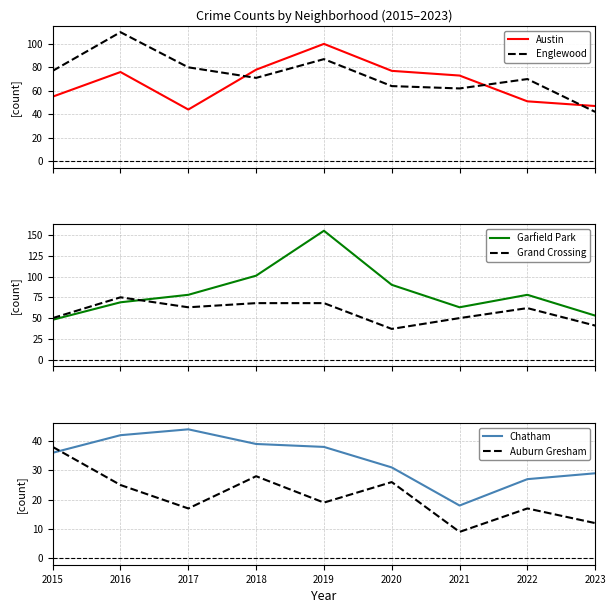

At how many categories does at least one series exceed 137?

1